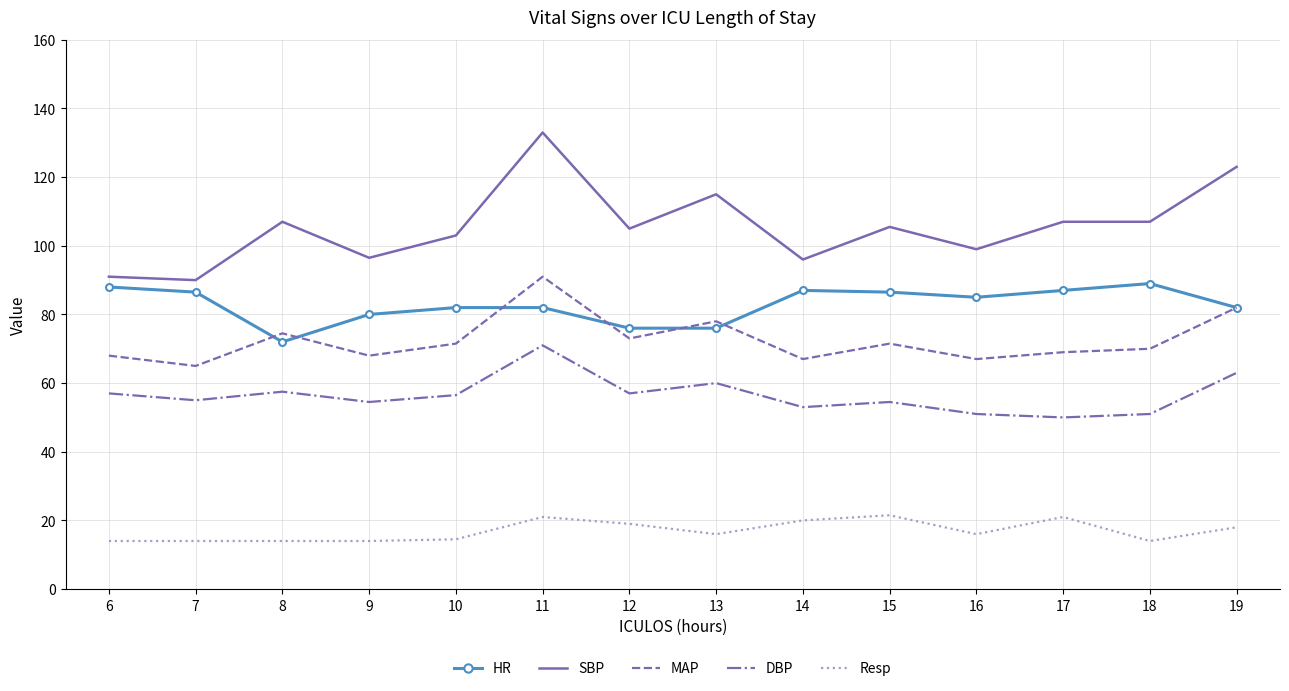

At which category does DBP reach its first local peak?

8